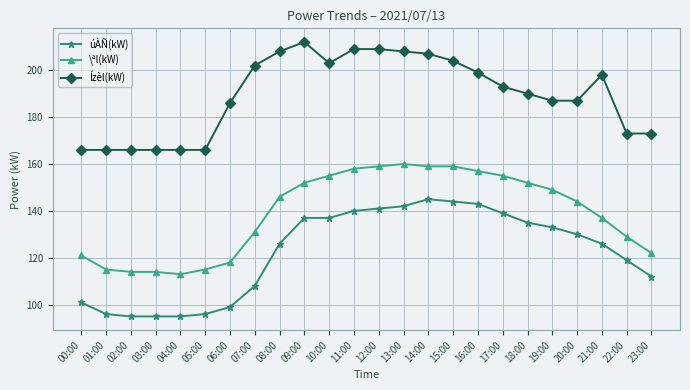

Is the value of Ízèl(kW) at 00:00 greater than the value of \ªl(kW) at 11:00?

Yes